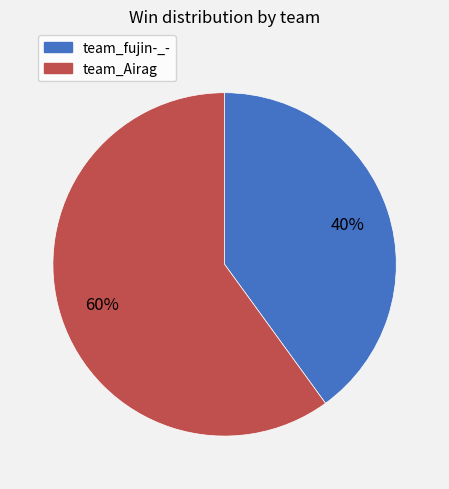

To the nearest percent, what is the average slice percentage?

50%